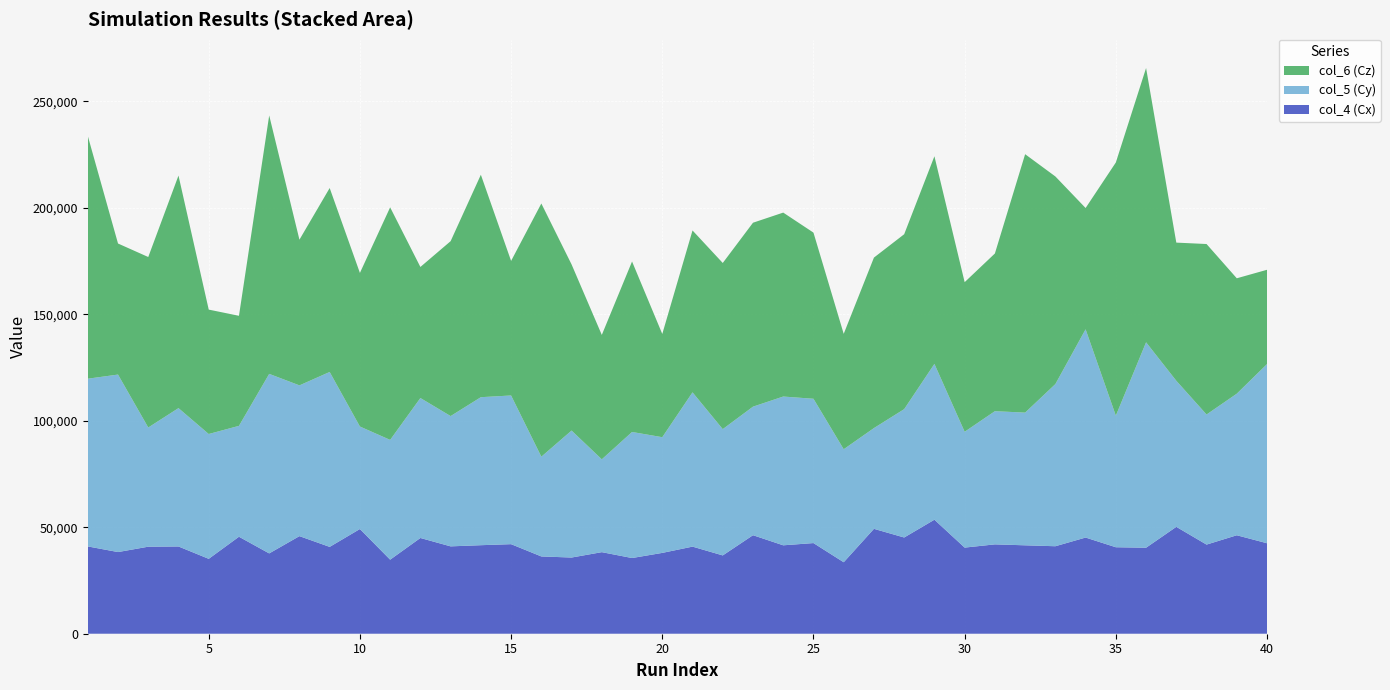

Reading right to left, extract all data points from this chart.

col_4 (Cx): 40=42490.4	39=46244.8	38=41859.8	37=50200.3	36=40393.8	35=40615.3	34=45168.0	33=41089.5	32=41521.6	31=41961.5	30=40448.1	29=53544.3	28=45193.1	27=49263.2	26=33571.1	25=42573.6	24=41523.8	23=46267.7	22=36773.8	21=40904.8	20=37959.7	19=35549.8	18=38306.1	17=35781.3	16=36292.6	15=42060.9	14=41576.9	13=41026.2	12=44964.2	11=34777.6	10=49172.3	9=40782.8	8=45832.6	7=37719.1	6=45548.0	5=35173.1	4=40976.5	3=40870.4	2=38352.2	1=41002.0
col_5 (Cy): 40=84155.7	39=66500.4	38=61098.0	37=68603.1	36=96478.8	35=61799.6	34=97819.9	33=76160.2	32=62327.8	31=62554.1	30=54404.2	29=73188.9	28=60289.3	27=47321.8	26=53077.7	25=67778.7	24=69874.5	23=60374.0	22=59318.9	21=72466.4	20=54344.9	19=59206.8	18=43602.4	17=59638.8	16=46856.6	15=69837.4	14=69512.1	13=61198.4	12=65738.9	11=56255.5	10=48142.9	9=82156.3	8=70806.8	7=84322.0	6=52081.0	5=58626.6	4=64980.8	3=55984.2	2=83366.9	1=78769.0
col_6 (Cz): 40=44281.5	39=54186.0	38=80066.4	37=64882.8	36=128812.6	35=118906.1	34=56949.5	33=97506.6	32=121364.8	31=74062.2	30=70257.1	29=97506.6	28=82140.0	27=80066.4	26=54186.0	25=78027.8	24=86385.9	23=86385.9	22=78027.8	21=76025.8	20=48474.9	19=80066.4	18=58423.7	17=78027.8	16=118906.1	15=63188.2	14=104471.3	13=82140.0	12=61545.3	11=109215.5	10=72138.7	9=86385.9	8=68419.3	7=121364.8	6=51685.8	5=58423.7	4=109215.5	3=80066.4	2=61545.3	1=114029.9